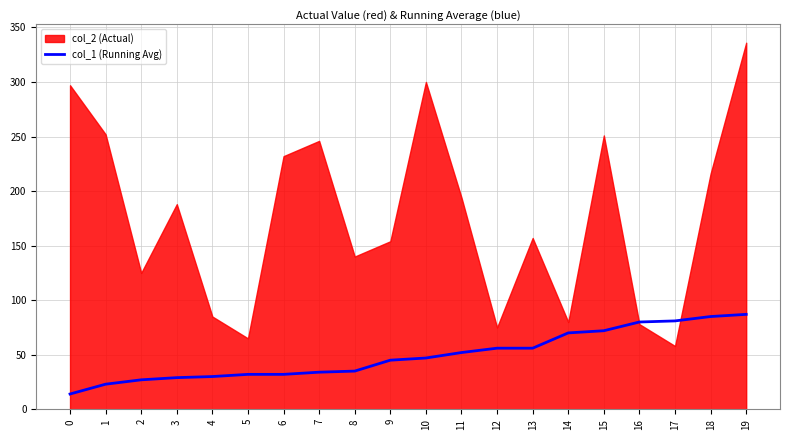

The value of col_1 (Running Avg) at 5 is 32. True or false?

True